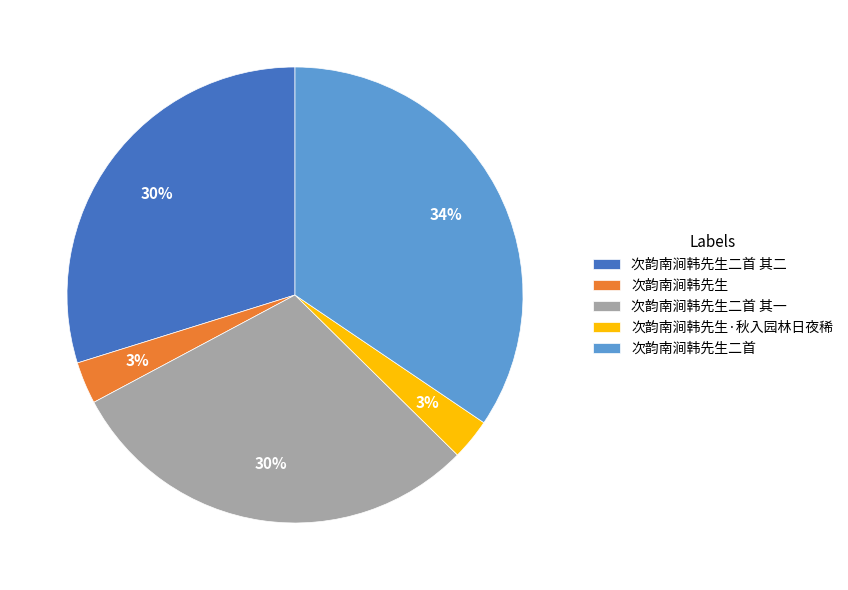

To the nearest percent, what is the average slice percentage?

20%